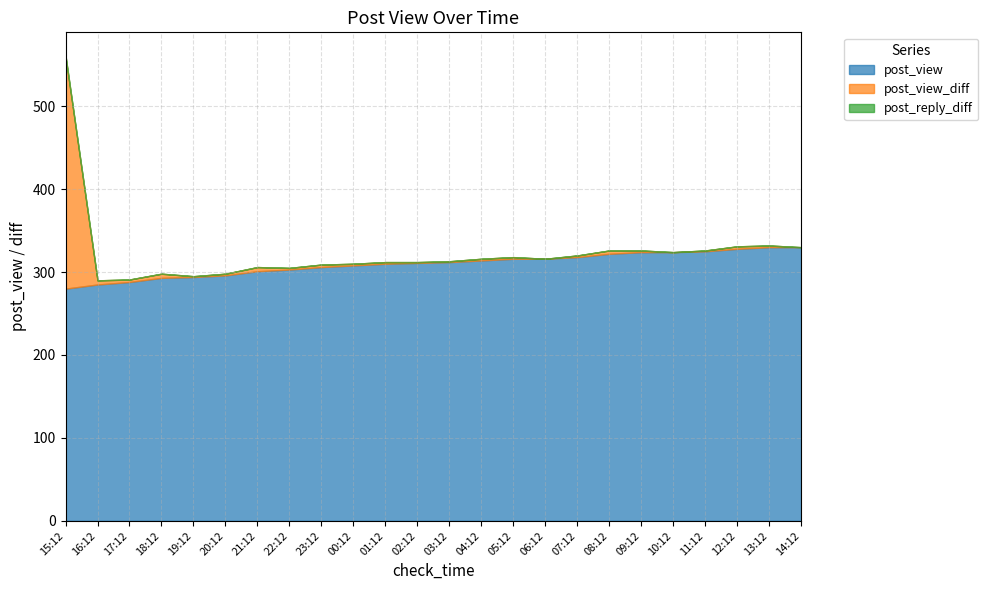

How many data points in post_reply_diff are above 0?

1